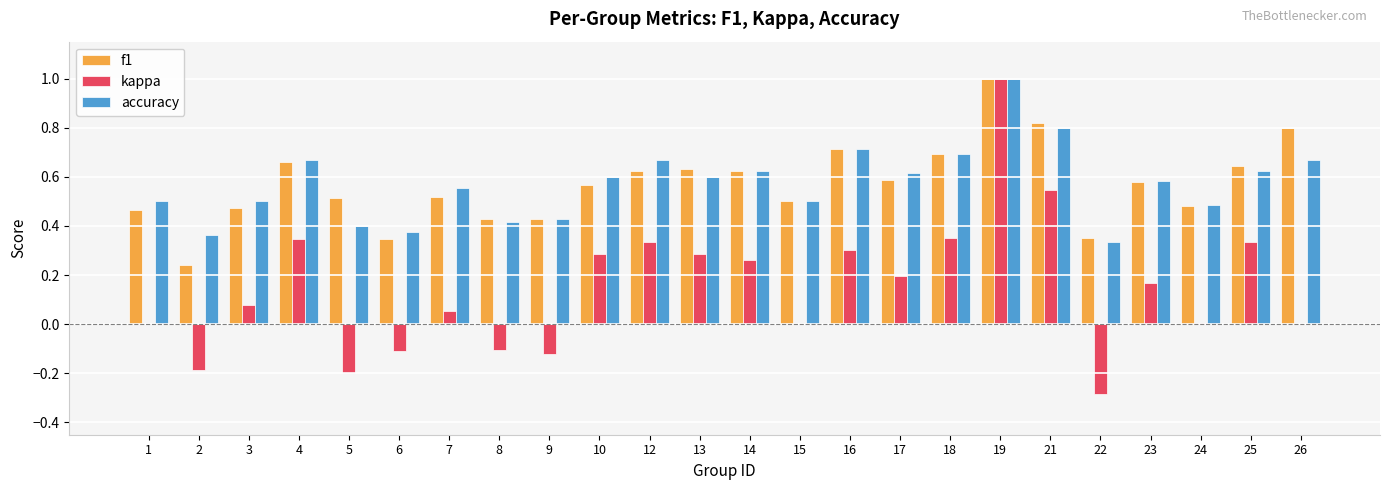

Which series changed the most between 12 and 19?

kappa